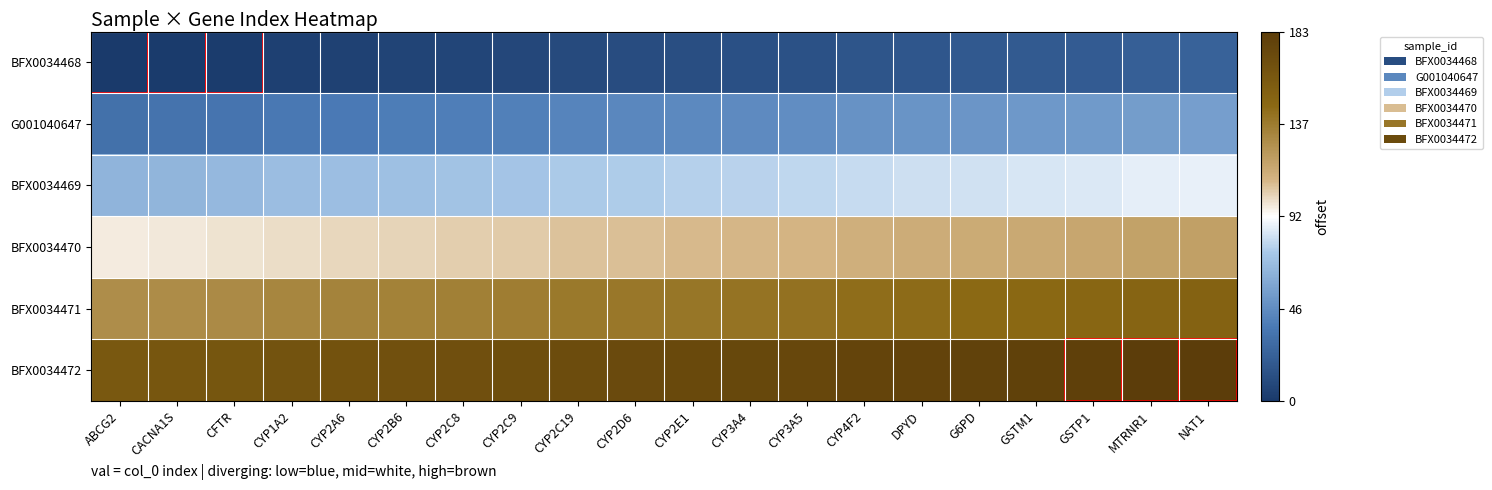

Which series has the largest total across all categories?

BFX0034472